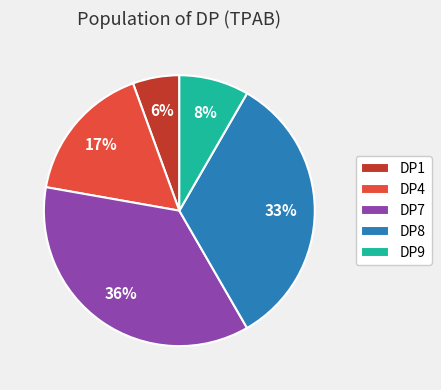

What percentage is the DP8 slice, to the nearest percent?

33%